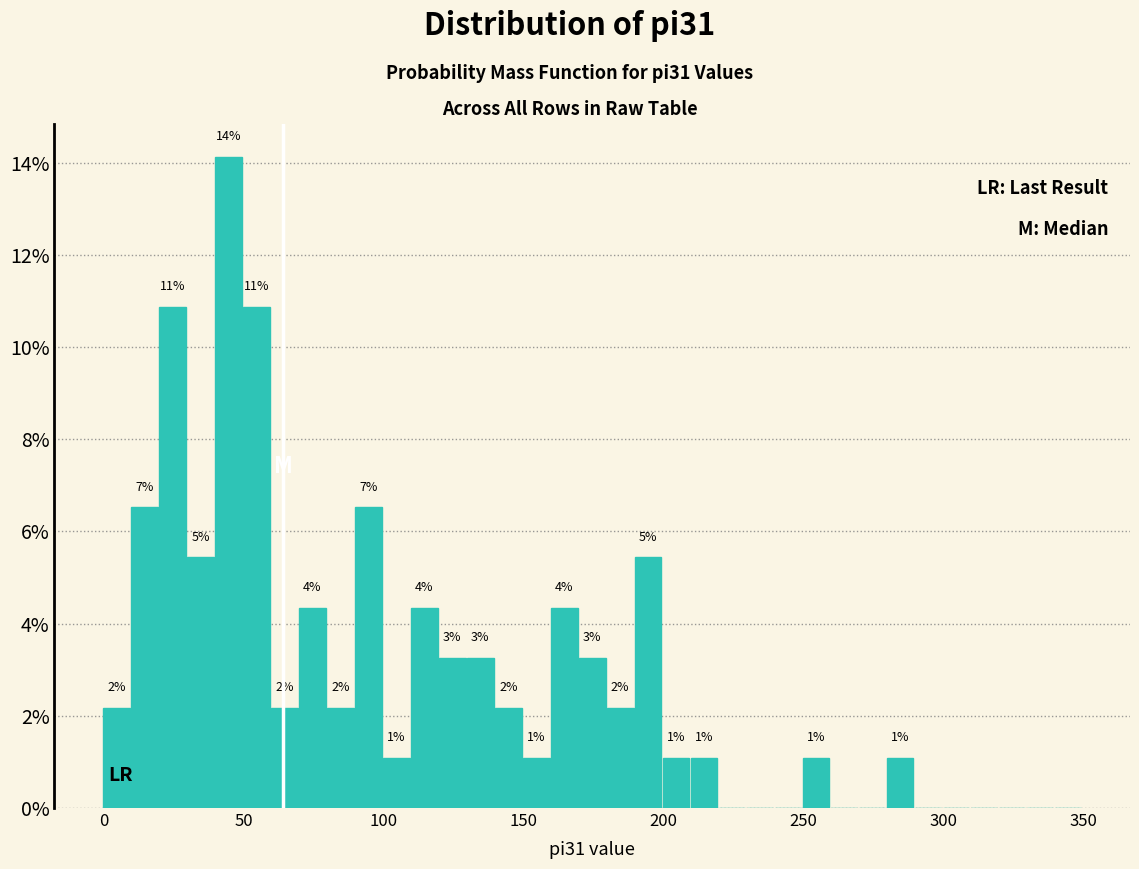

Read against the x-axis, roughly where is the centre of the tallest bar?

45